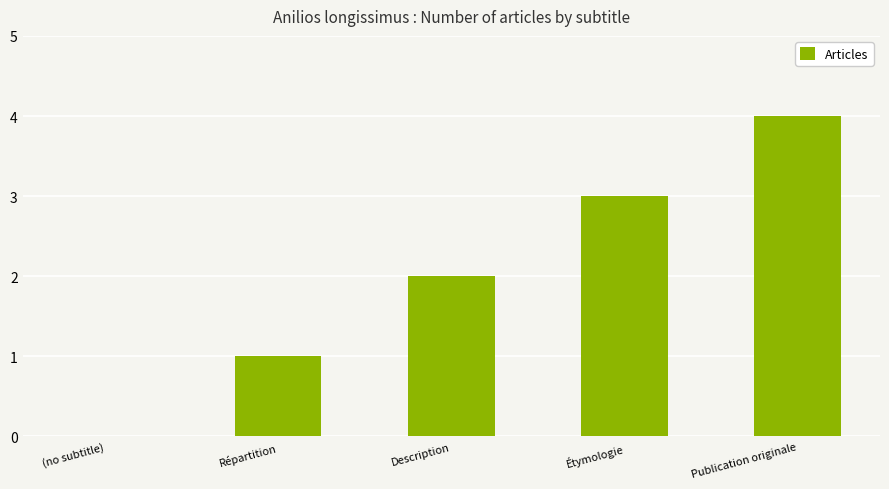

The chart shows a value of -1 at (no subtitle). True or false?

False